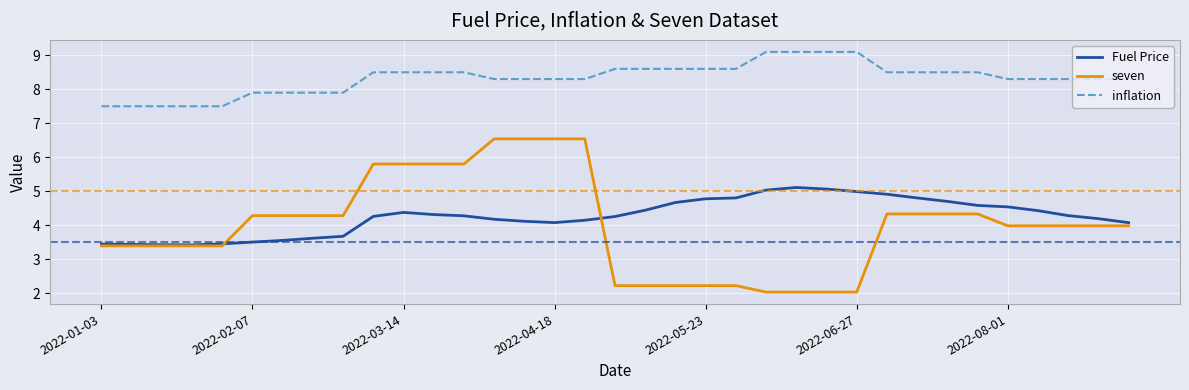

How many lines are shown in the chart?

3